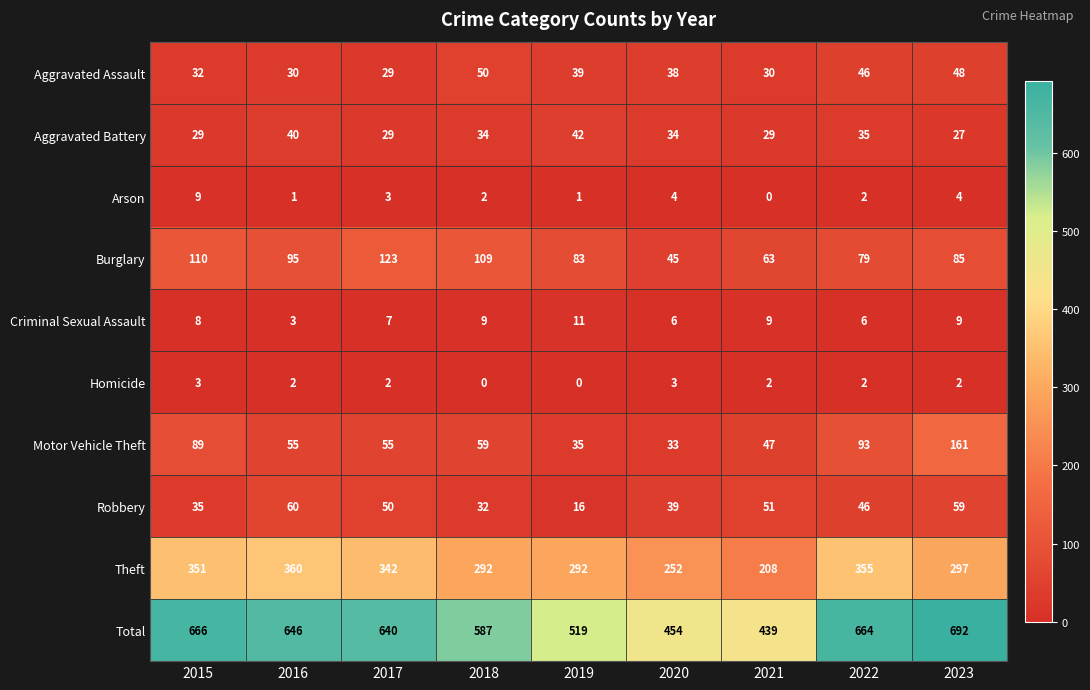

True or false: Arson has a value of 1 at 2022.

False